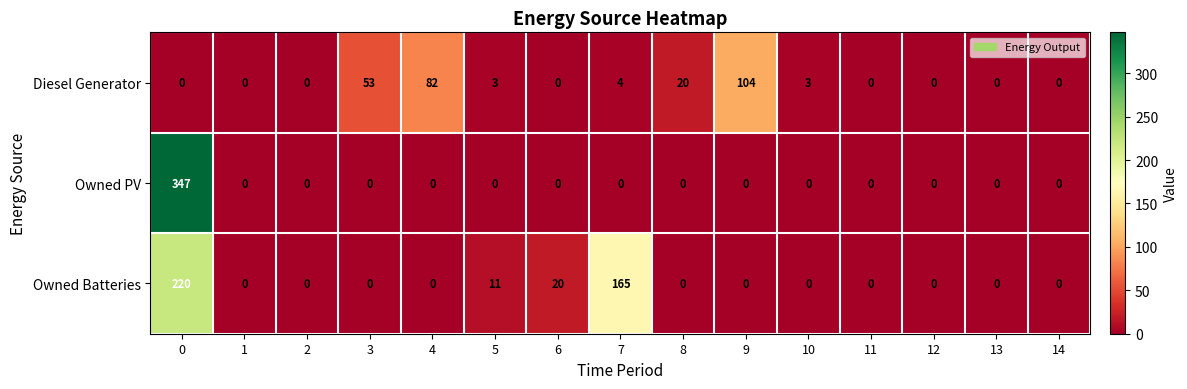

What is the maximum value for Owned PV?

347